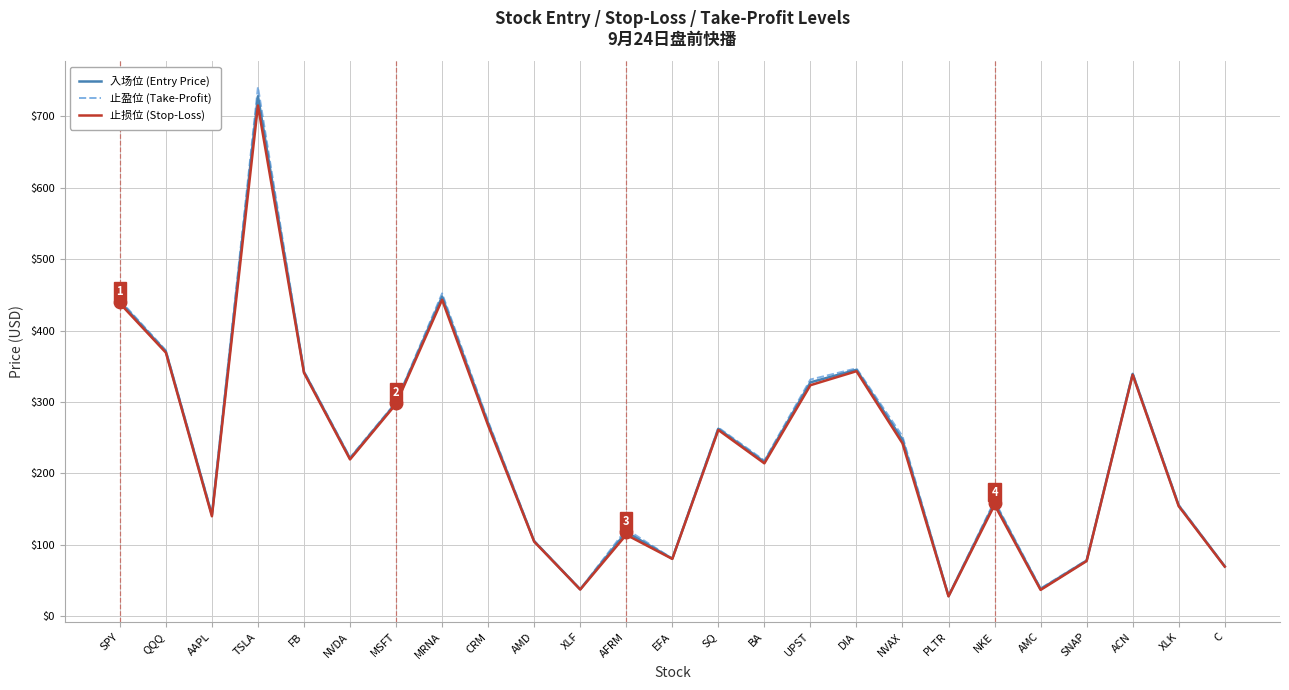

What are all the series names shown in the legend?

入场位 (Entry Price), 止盈位 (Take-Profit), 止损位 (Stop-Loss)